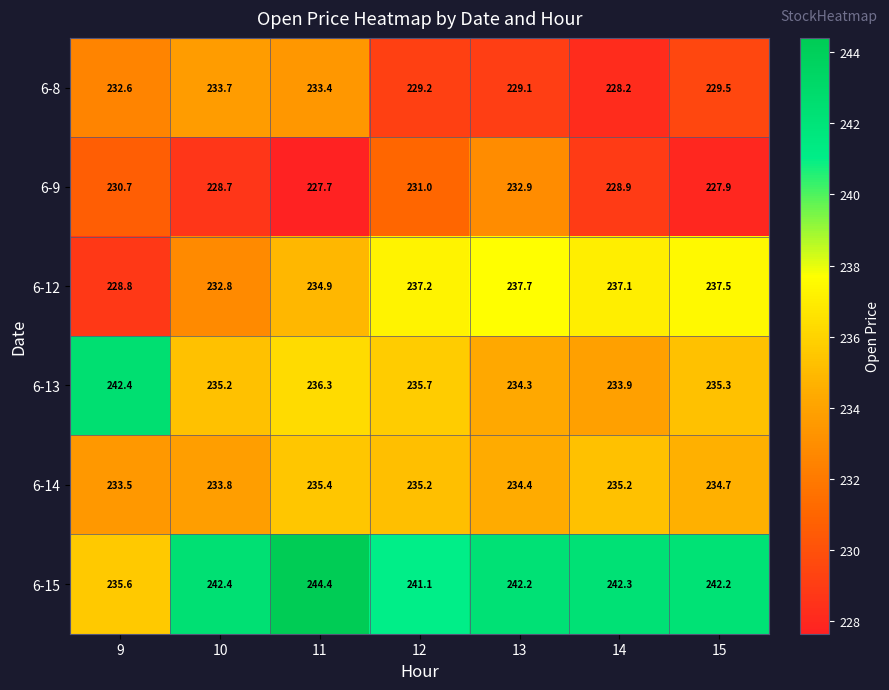

What is the smallest value displayed?

227.7